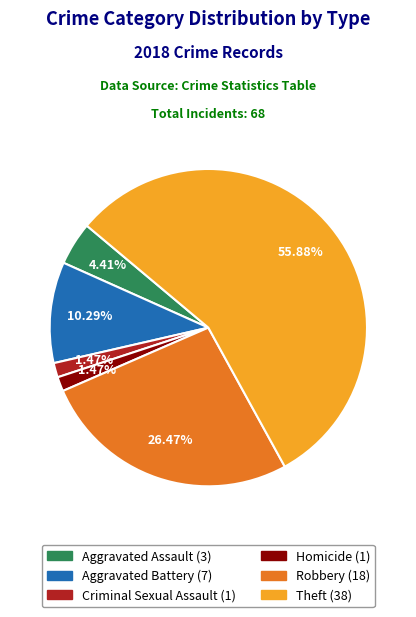

Does any single category account for the majority?

Yes